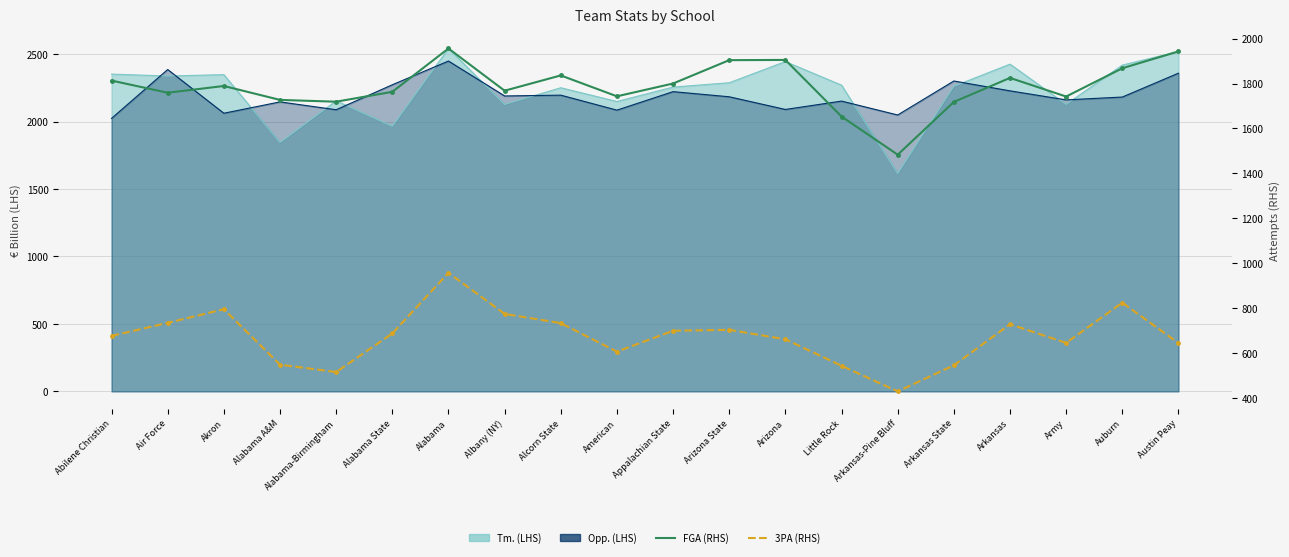

How many values in the 3PA (RHS) series exceed 687?

9